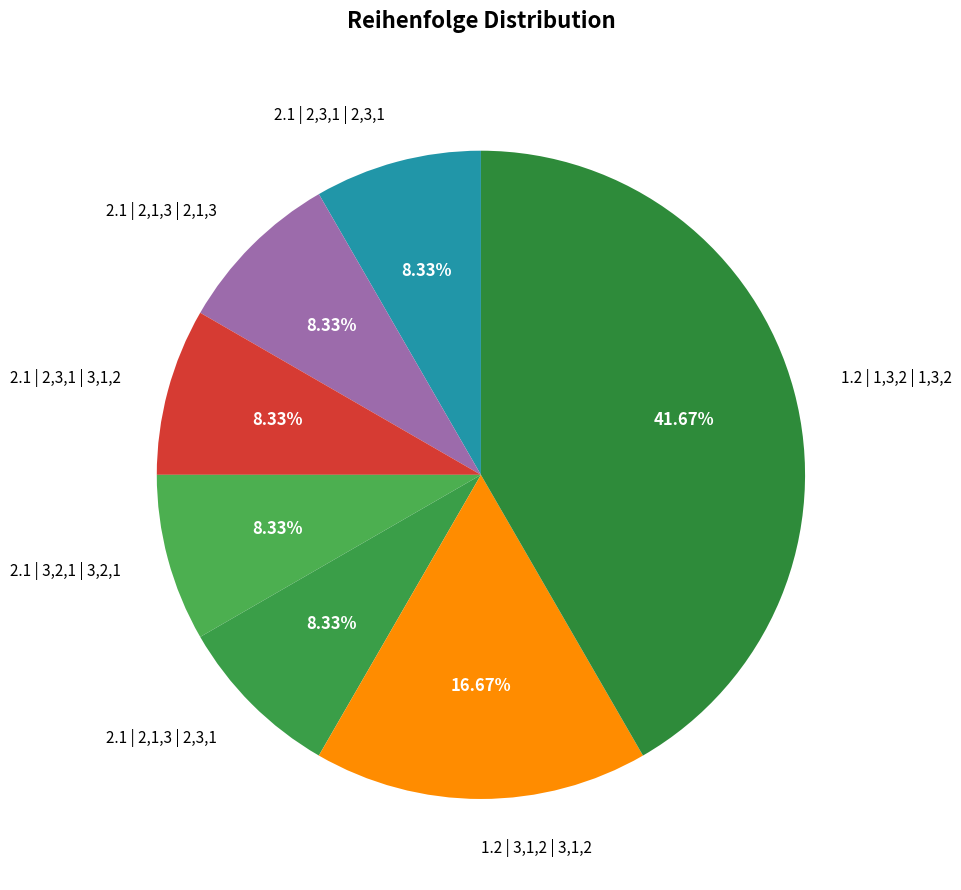

To the nearest percent, what portion does 1.2 | 3,1,2 | 3,1,2 represent?

17%